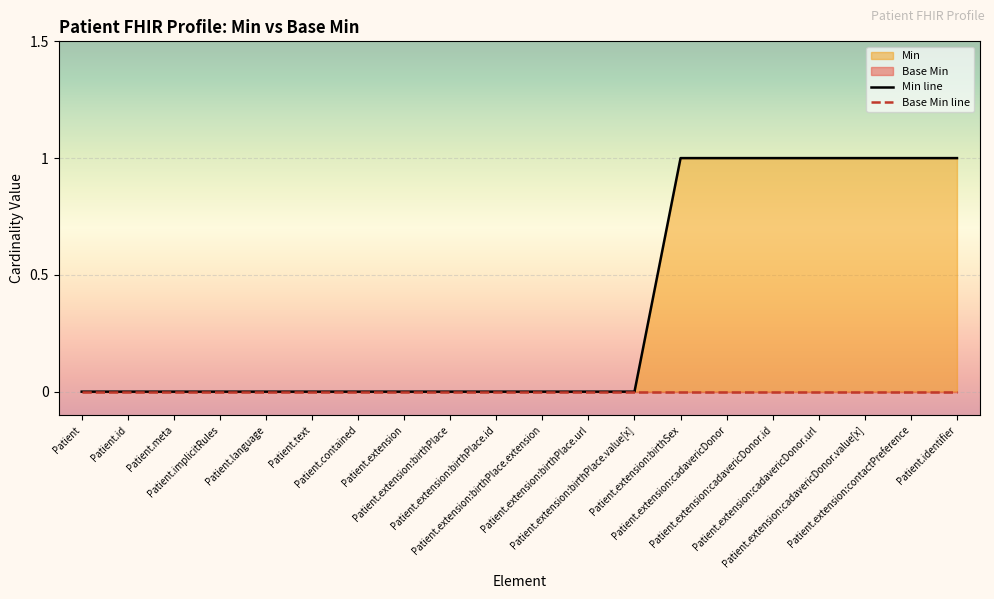

How many lines are shown in the chart?

2